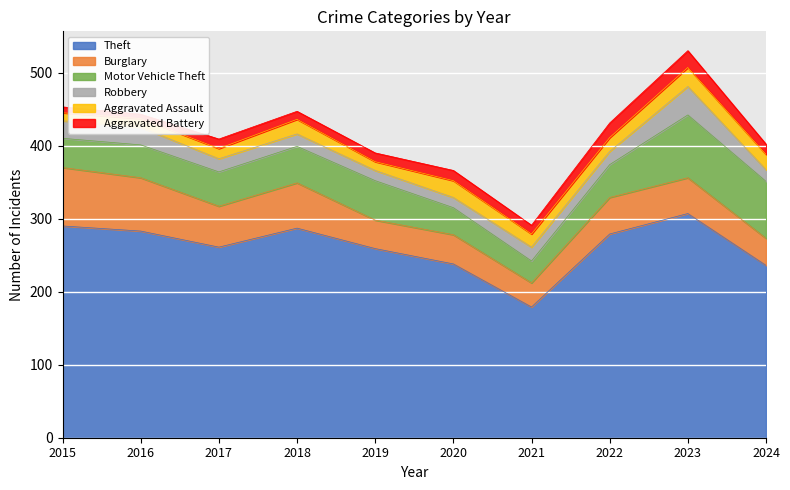

How many interior local peaks does the Aggravated Battery series have?

3